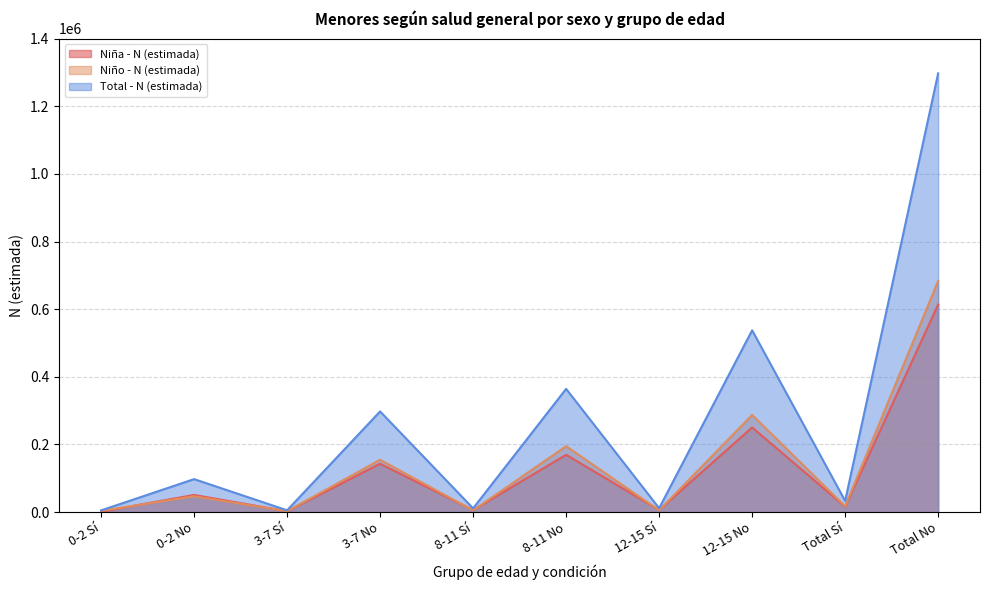

Does the chart have visible grid lines?

Yes